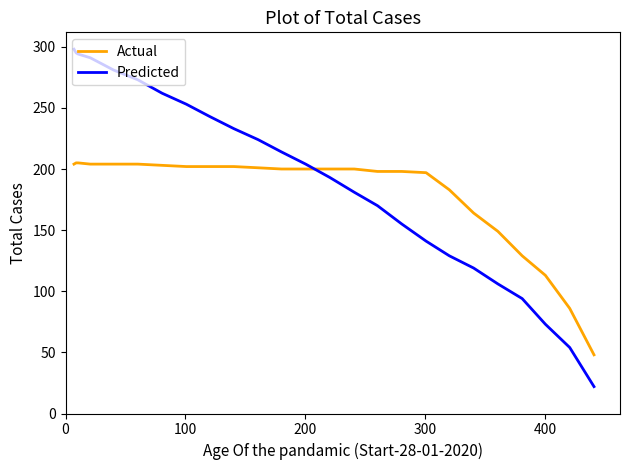

After their last crossing, which series has the higher values: Actual or Predicted?

Actual